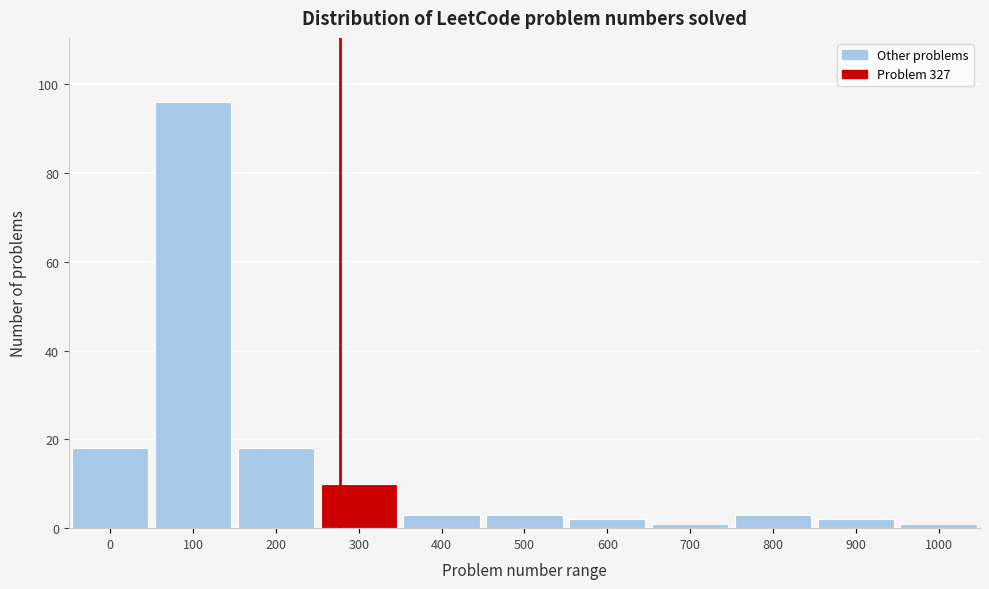

Reading left to right, extract all data points from this chart.

18	96	18	10	3	3	2	1	3	2	1